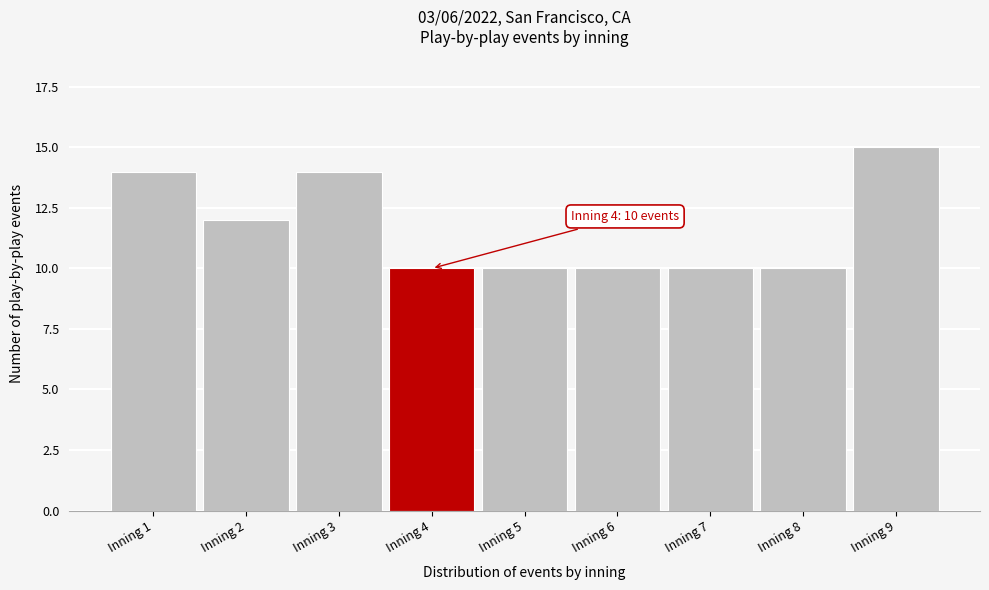

Reading left to right, transcribe all the data shown in this chart.

Inning 1=14	Inning 2=12	Inning 3=14	Inning 4=10	Inning 5=10	Inning 6=10	Inning 7=10	Inning 8=10	Inning 9=15